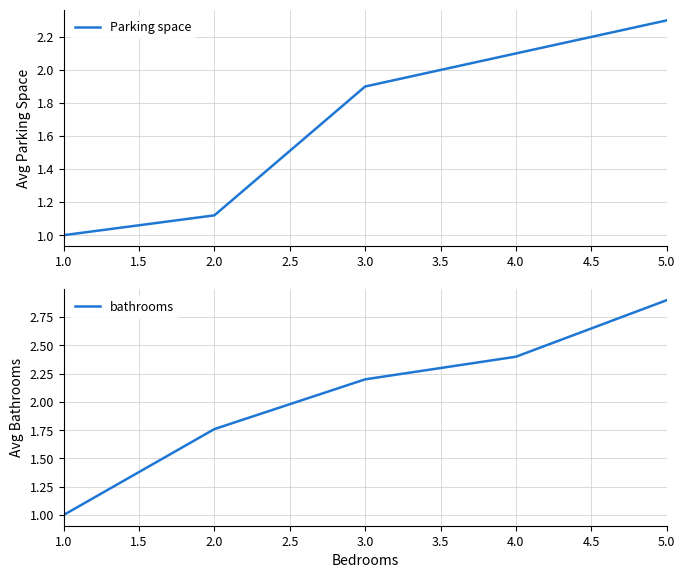

At how many categories does at least one series exceed 1?

4